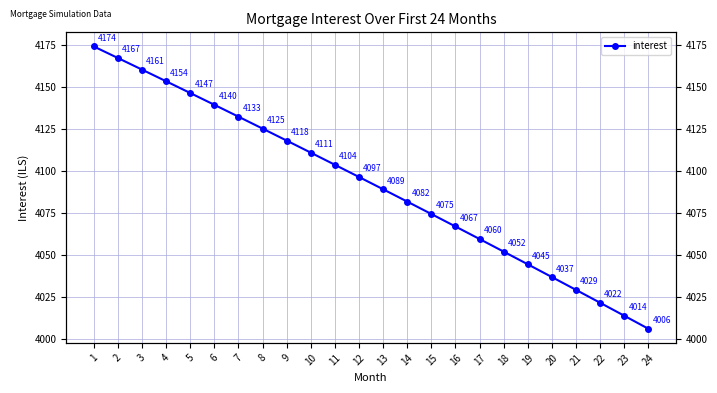

Is this an area chart (filled region under the line)?

No